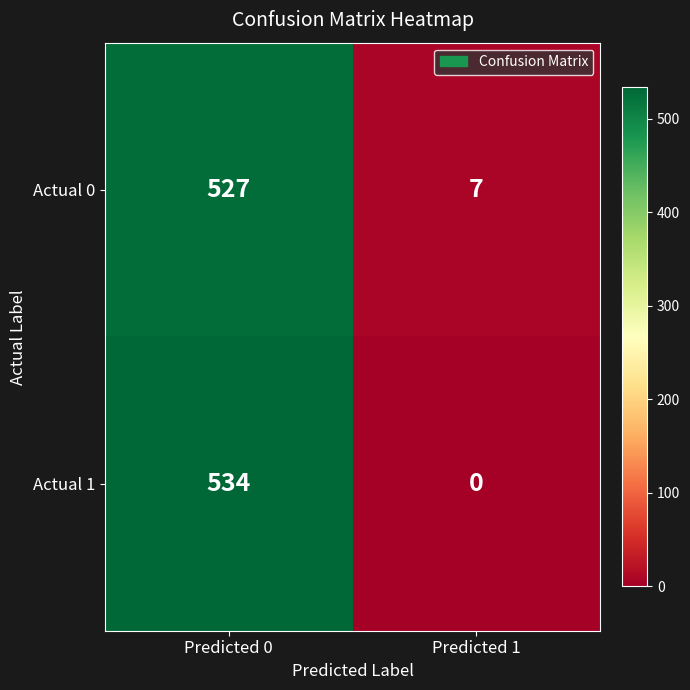

List the series in order of their peak value, highest first.

Actual 1, Actual 0